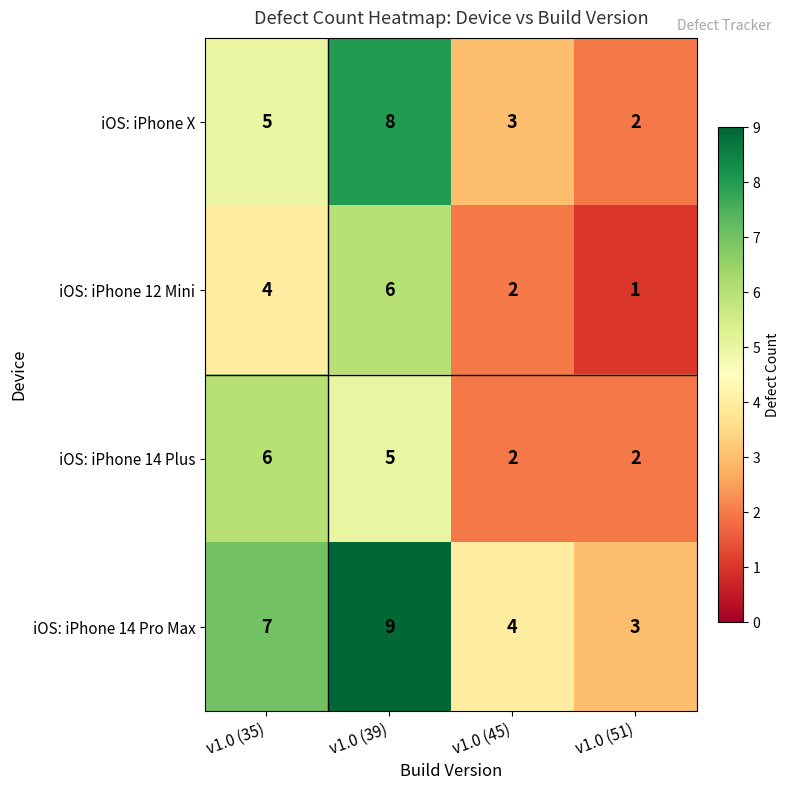

True or false: iOS: iPhone 14 Plus has a value of 3 at v1.0 (51).

False